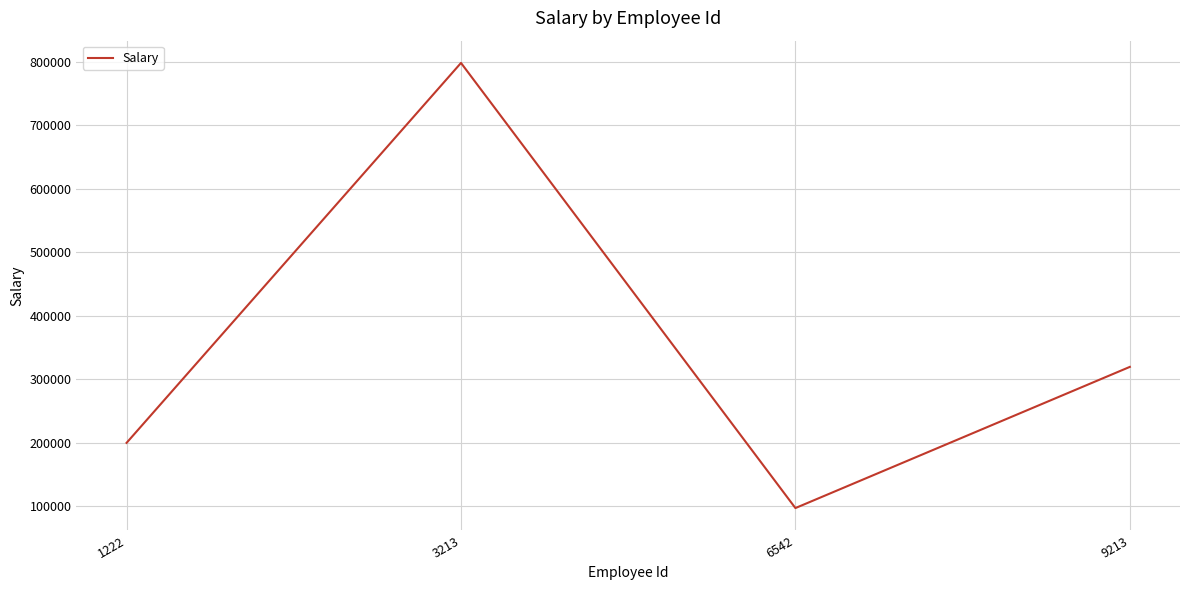

At which category does the chart reach its peak across all series?

3213